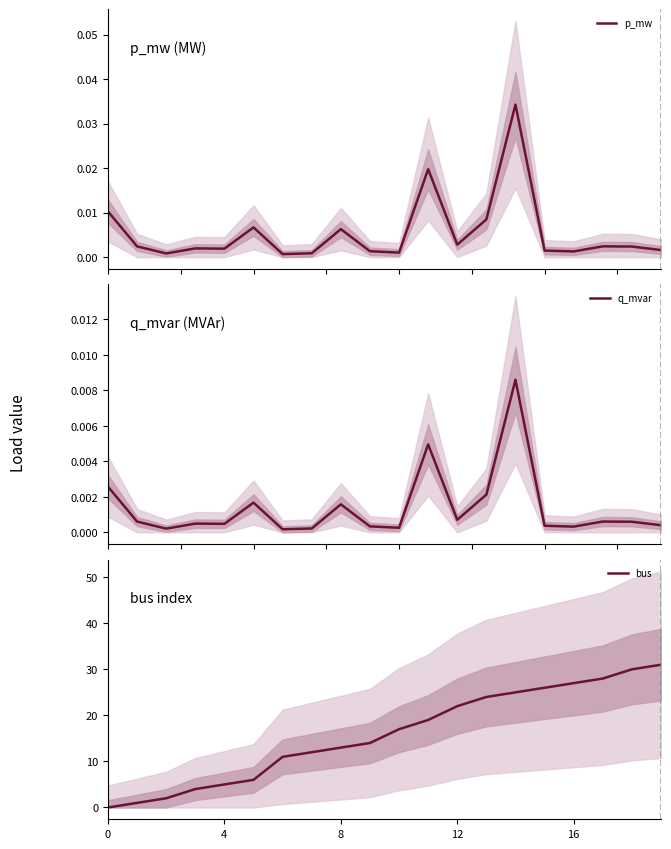

What is the maximum value for bus?

31